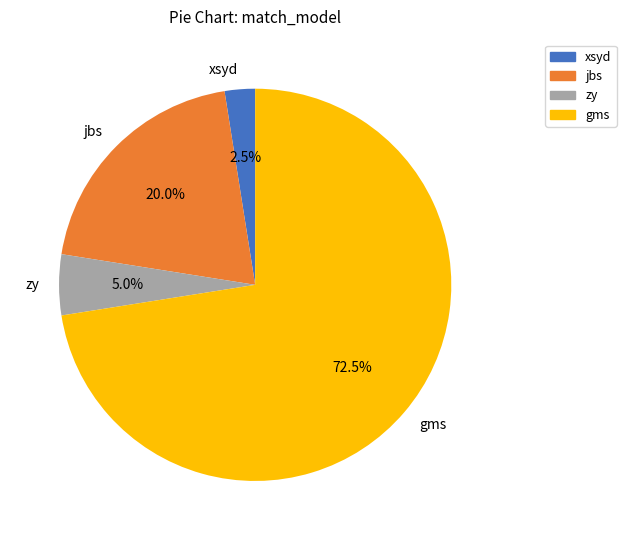

Between jbs and xsyd, which is larger?

jbs